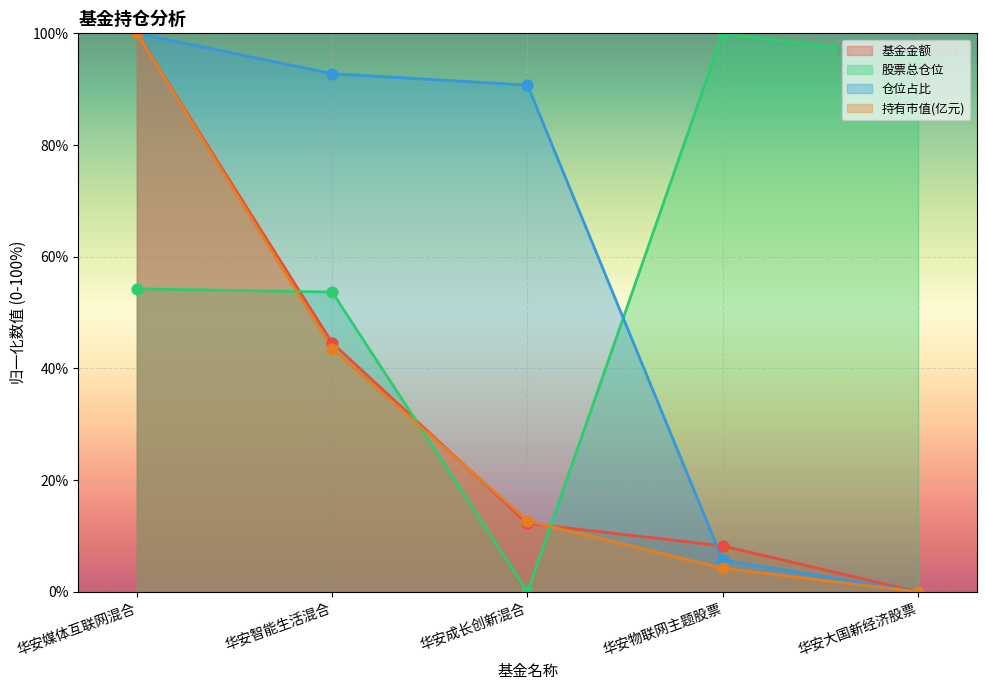

Which series has the largest total across all categories?

股票总仓位